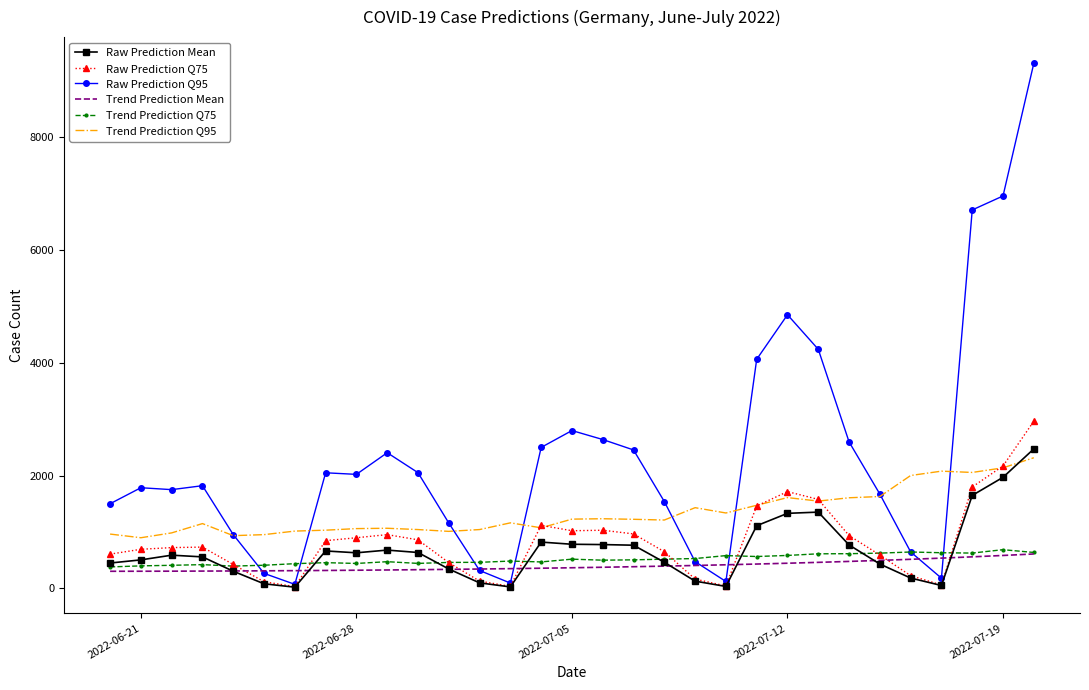

Which series has the largest total across all categories?

Raw Prediction Q95